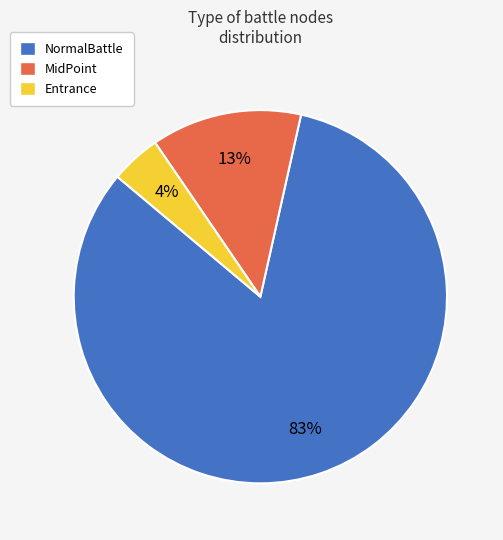

Which slice is the smallest?

Entrance